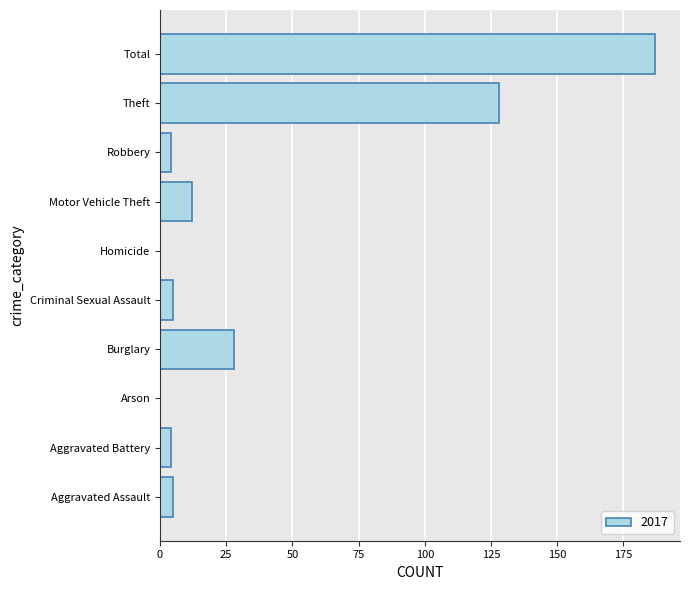

Where is the data nearest to the value 93?

Theft